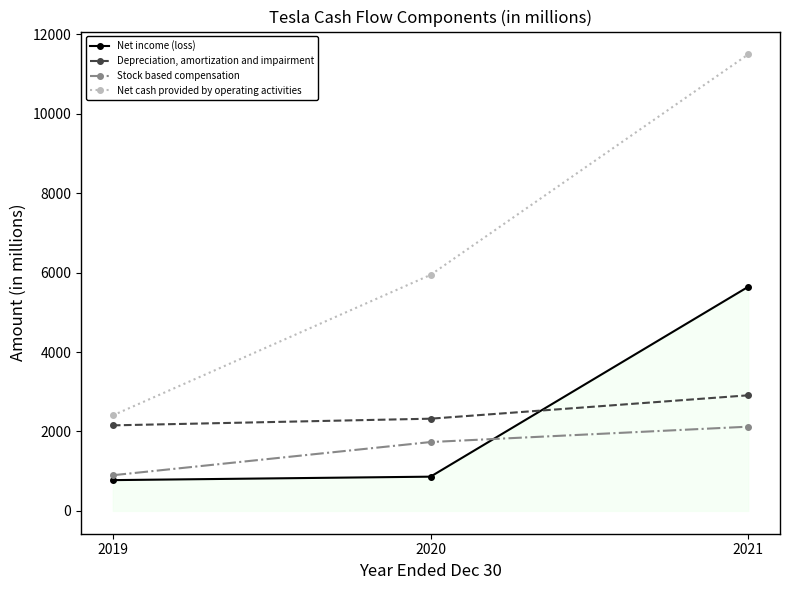

Reading left to right, what are all the values shown in this chart?

Net income (loss): 2019=775	2020=862	2021=5644
Depreciation, amortization and impairment: 2019=2154	2020=2322	2021=2911
Stock based compensation: 2019=898	2020=1734	2021=2121
Net cash provided by operating activities: 2019=2405	2020=5943	2021=11497